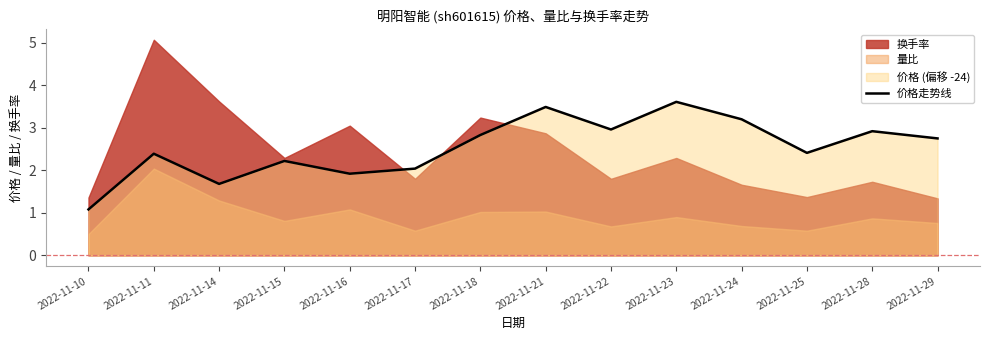

What is the change in value from 2022-11-14 to 2022-11-25?

+0.7